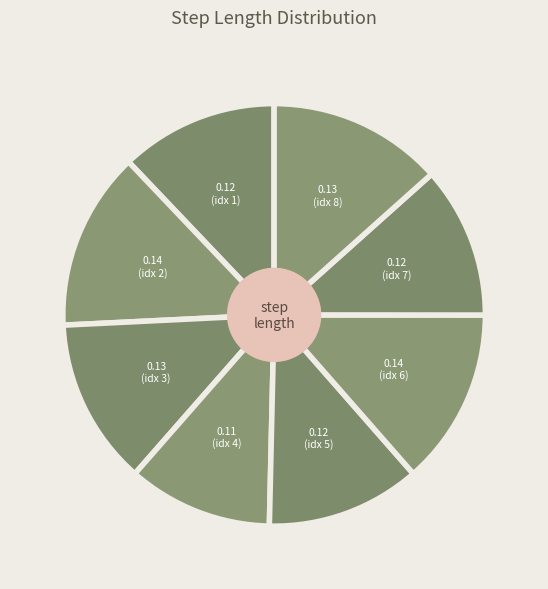

Count the number of slices in the pie.

8